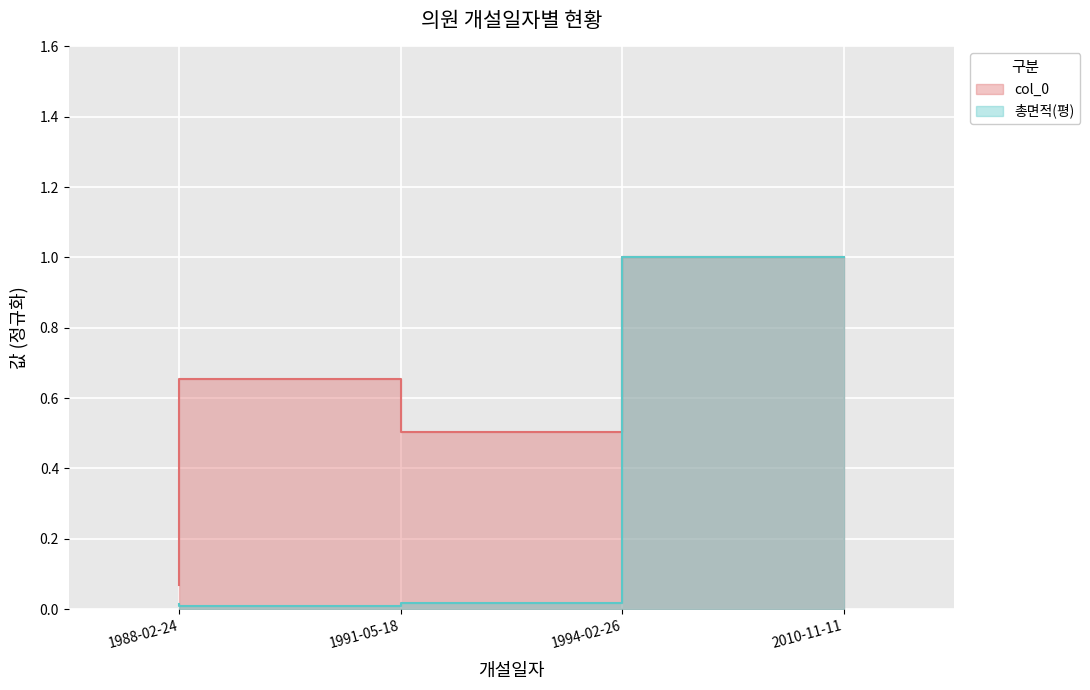

True or false: 총면적(평) and col_0 intersect in this chart.

False